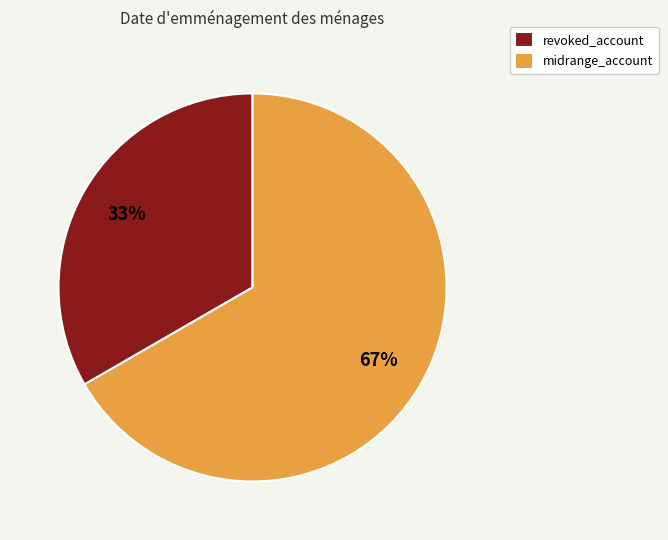

What percentage is the revoked_account slice, to the nearest percent?

33%